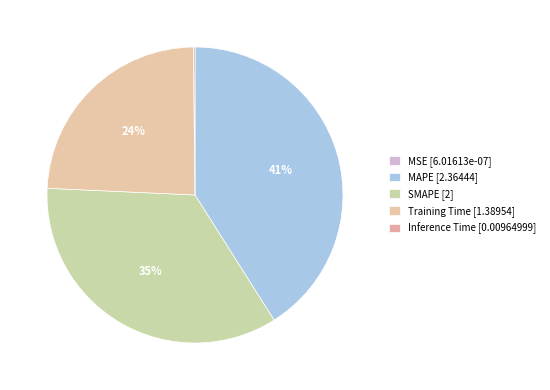

Is it true that MSE is 0% of the pie?

True